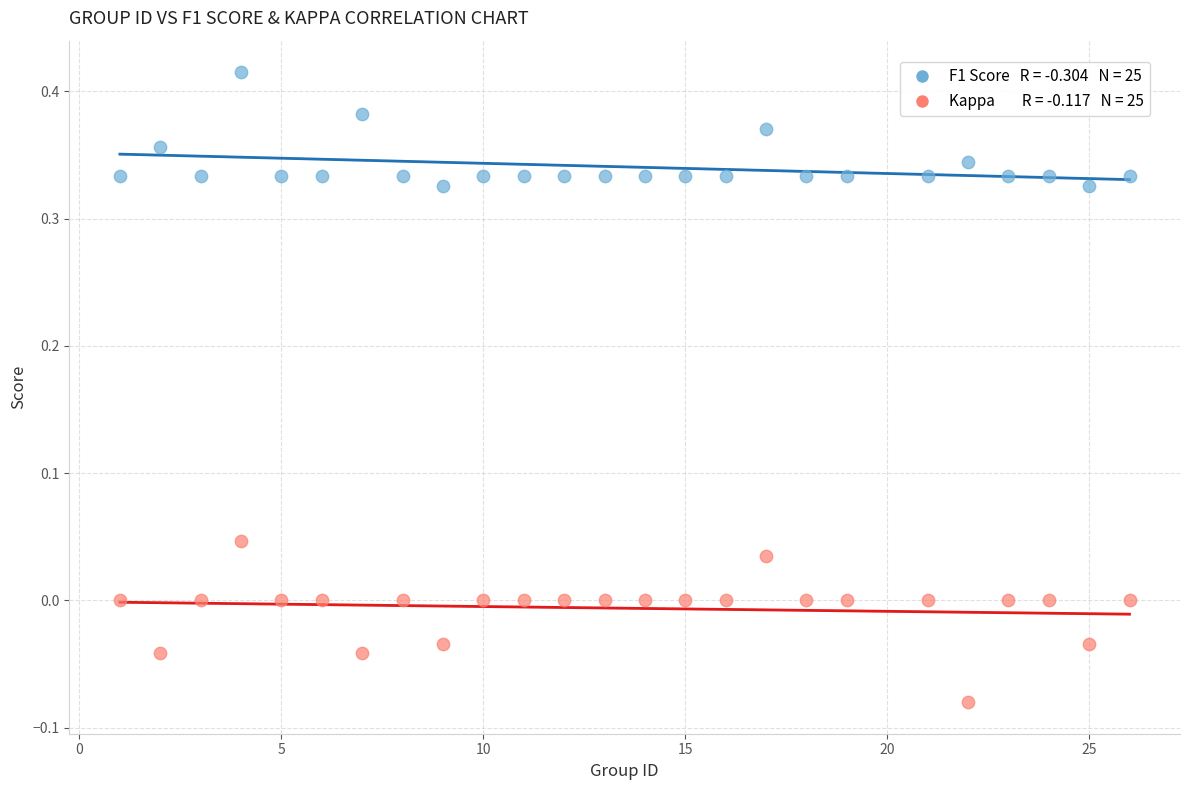

Across all data points, what is the range of X values (max minus min)?

25.0